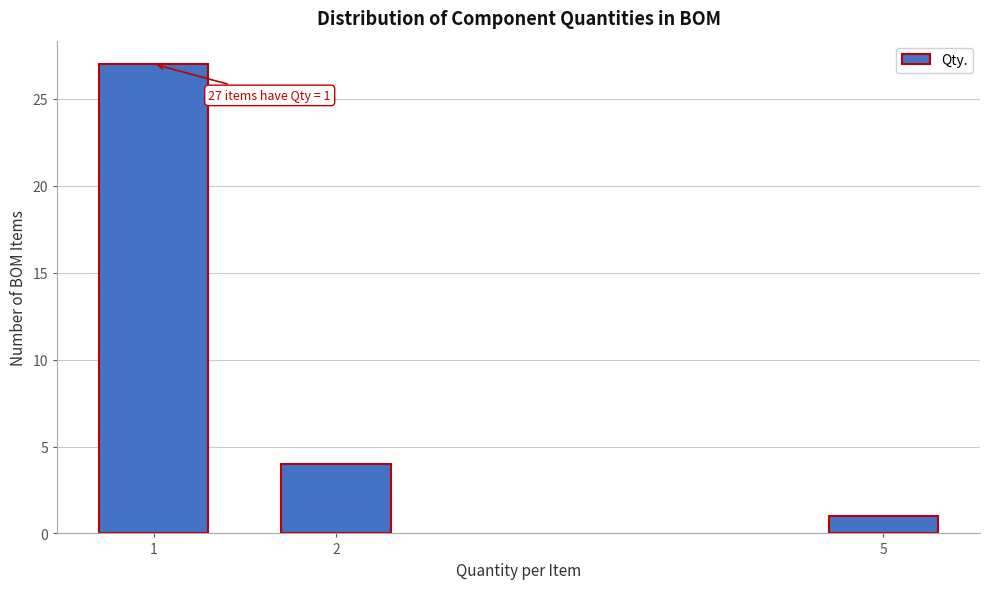

Reading left to right, extract all data points from this chart.

1=27	2=4	5=1